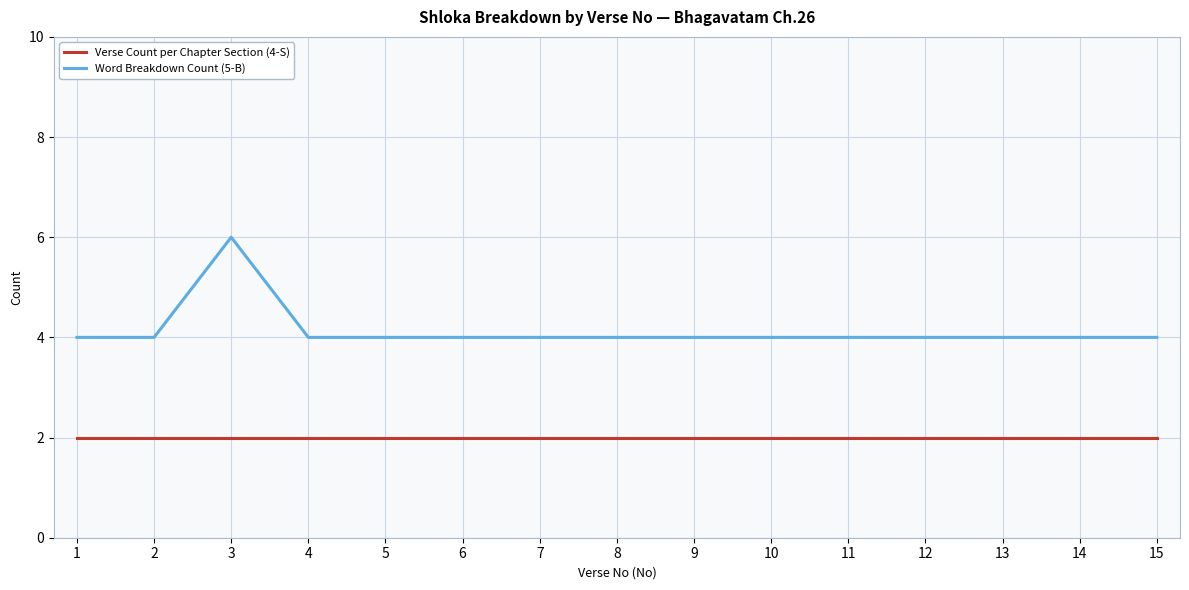

True or false: Word Breakdown Count (5-B) and Verse Count per Chapter Section (4-S) cross at least once.

False